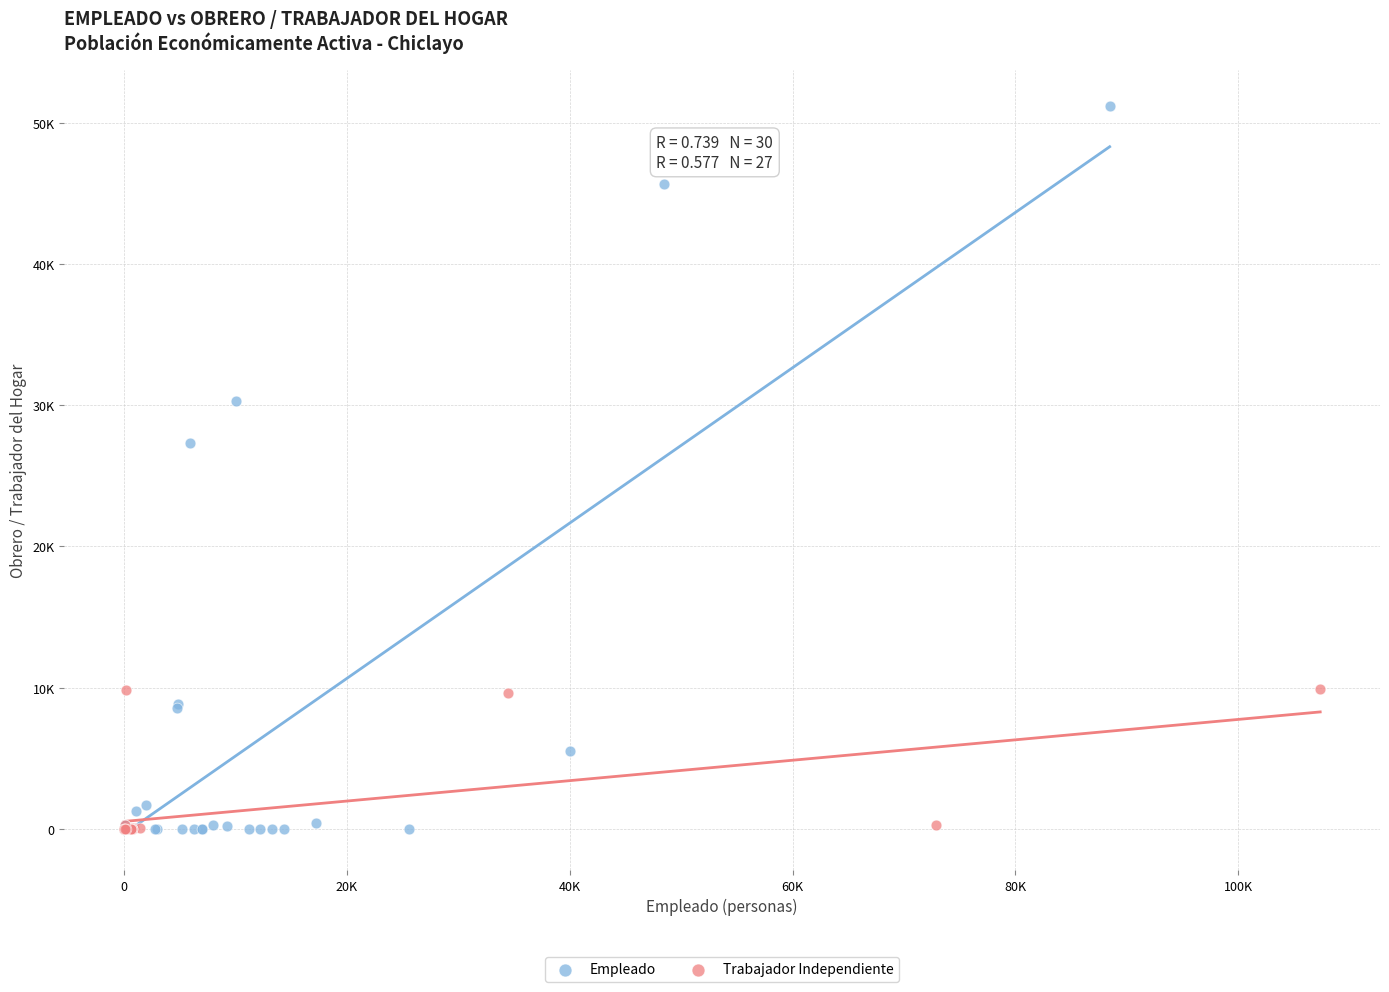

What are all the series names shown in the legend?

Empleado, Trabajador Independiente